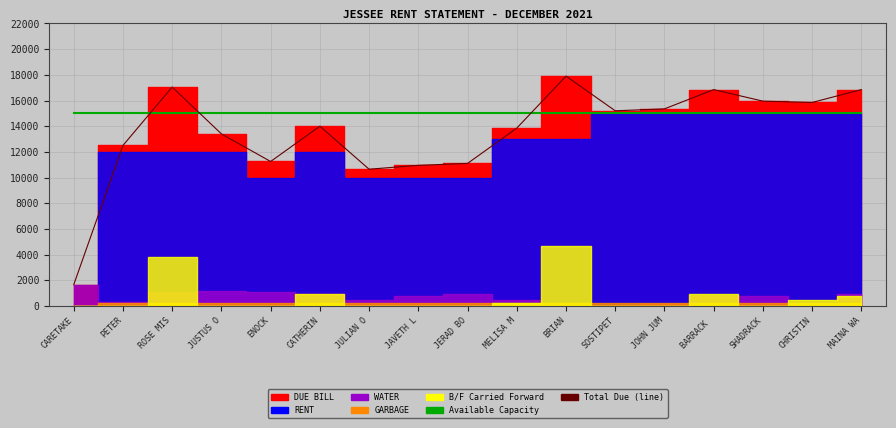

At which label is Available Capacity closest to 15000?

CARETAKE